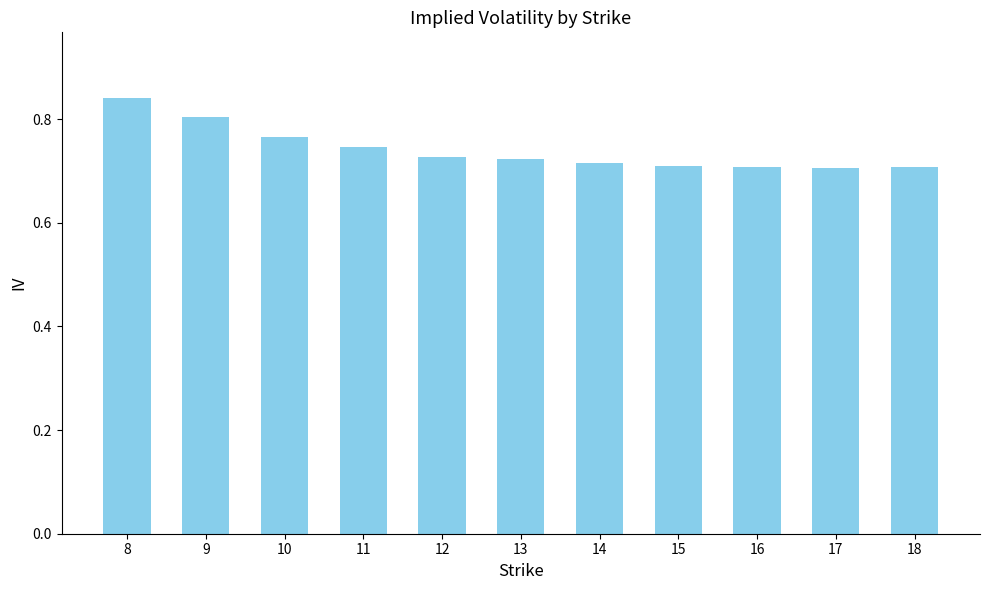

How many values are between 0 and 1?

11